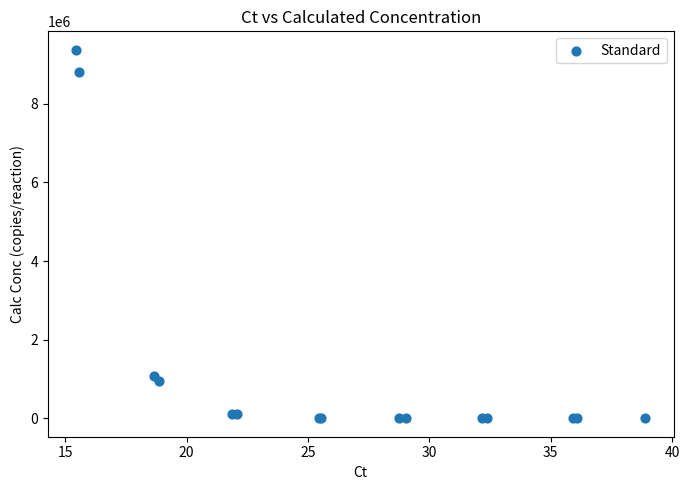

What Y value in the scatter plot is closest to 4688309?

1073909.2